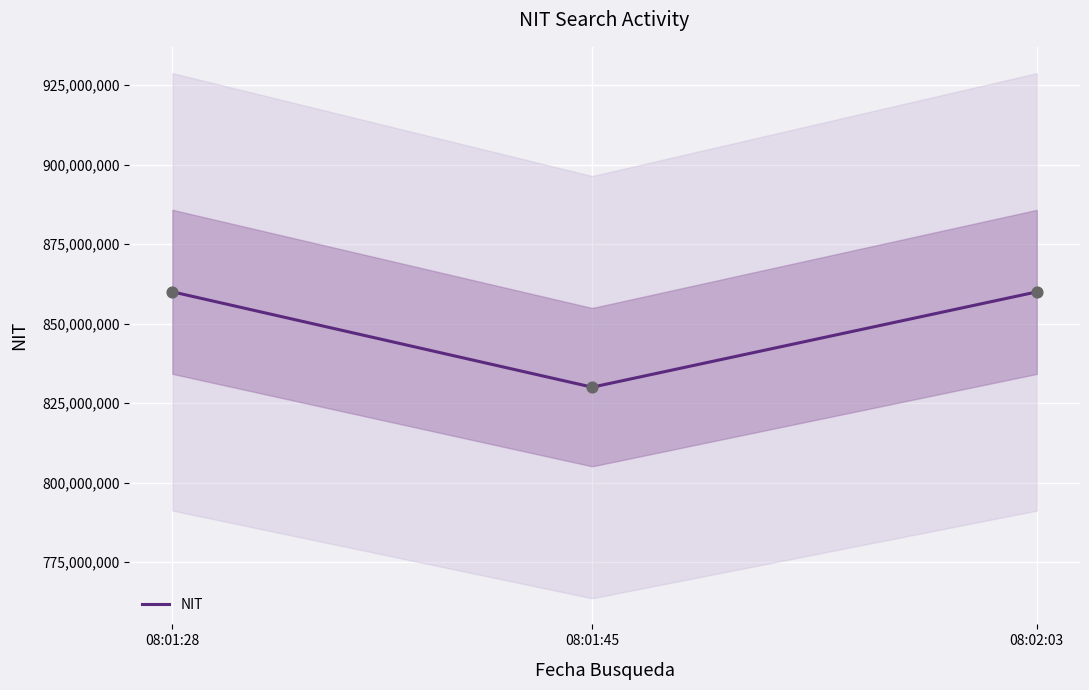

Approximately how many times larger is the value at 08:02:03 compared to 08:01:28?

1.0